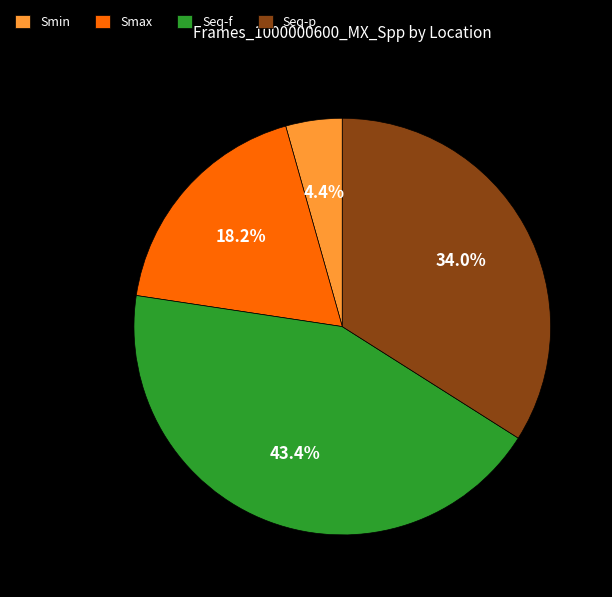

Which category has the smallest portion of the pie?

Smin